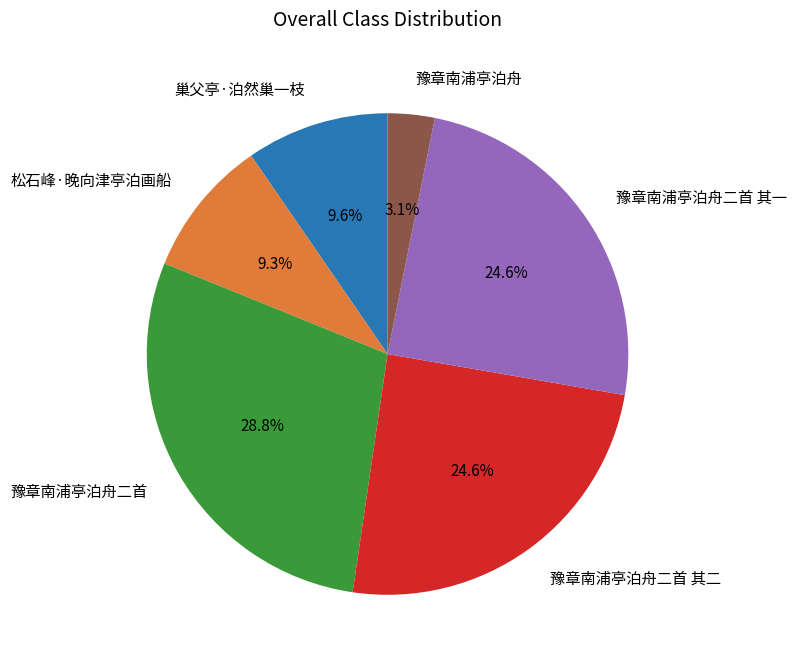

True or false: 豫章南浦亭泊舟 accounts for 12% of the total.

False